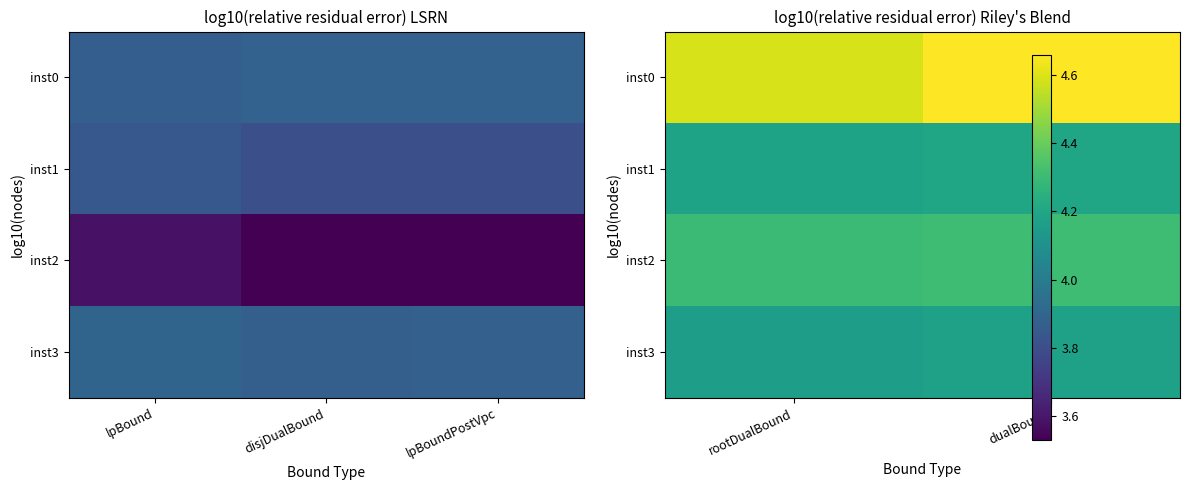

Count the number of data series in this chart.

4